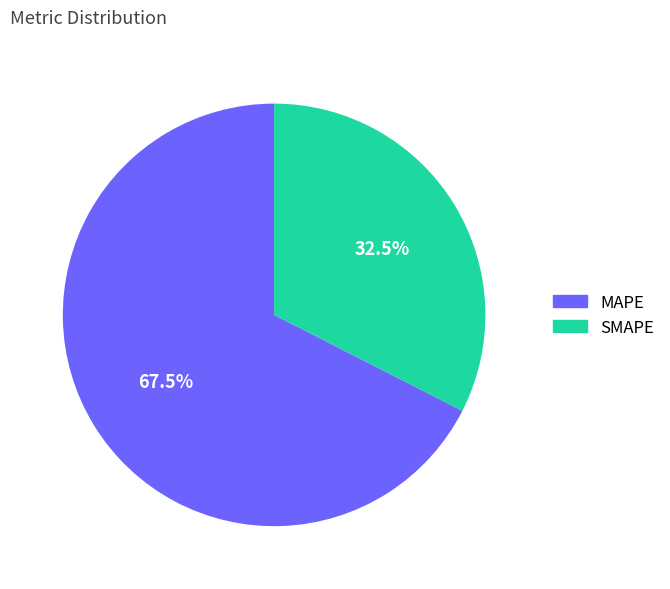

Is it true that MAPE is 81% of the pie?

False